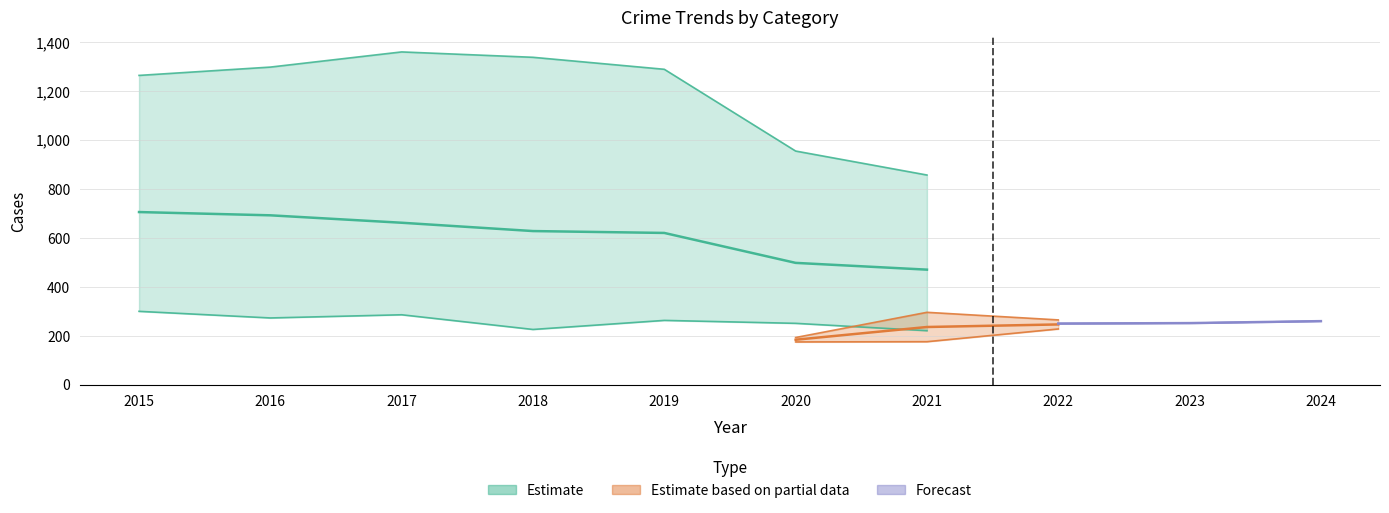

Does the chart display data point markers on the line(s)?

No